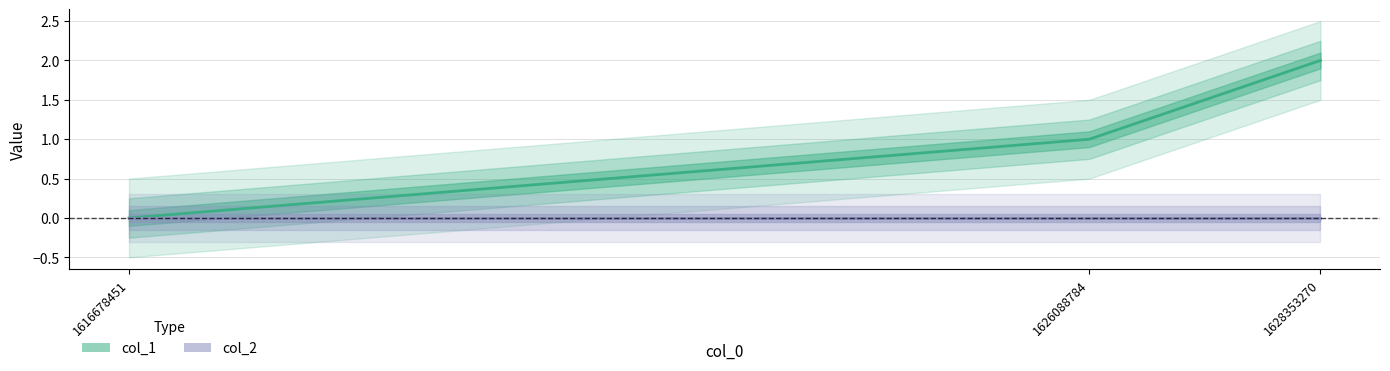

At which category is the sum across all series the highest?

1628353270